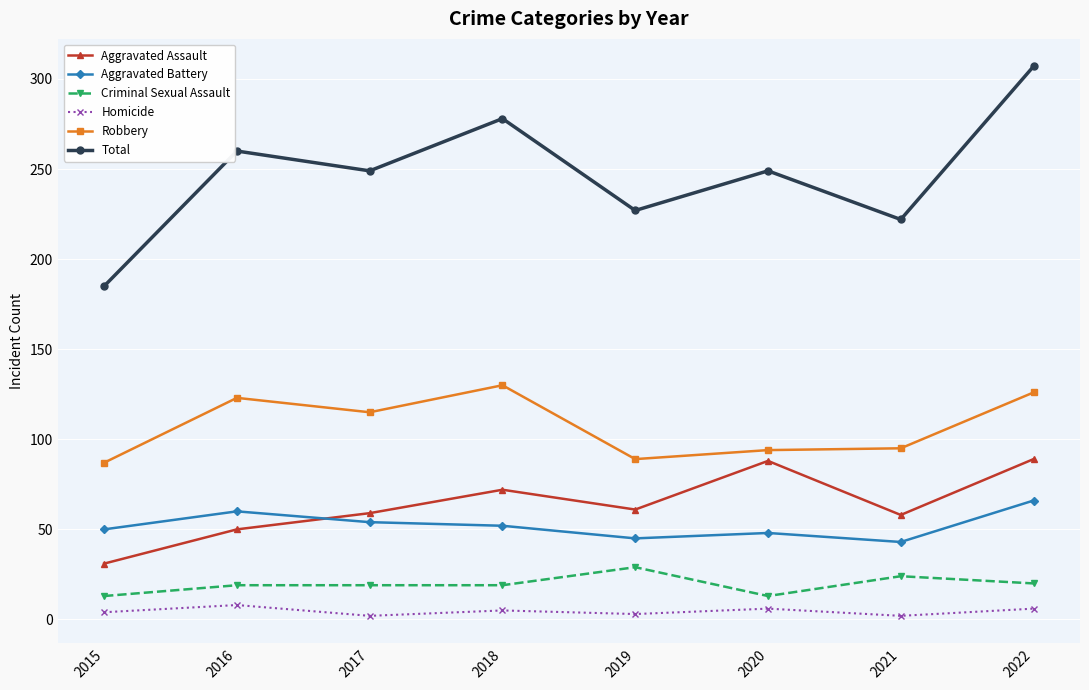

Does the chart have visible grid lines?

Yes